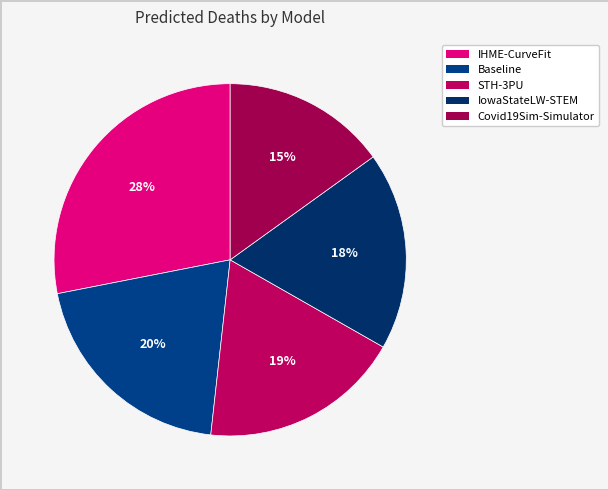

What is the ratio of the value at Covid19Sim-Simulator to the value at IHME-CurveFit?

0.5